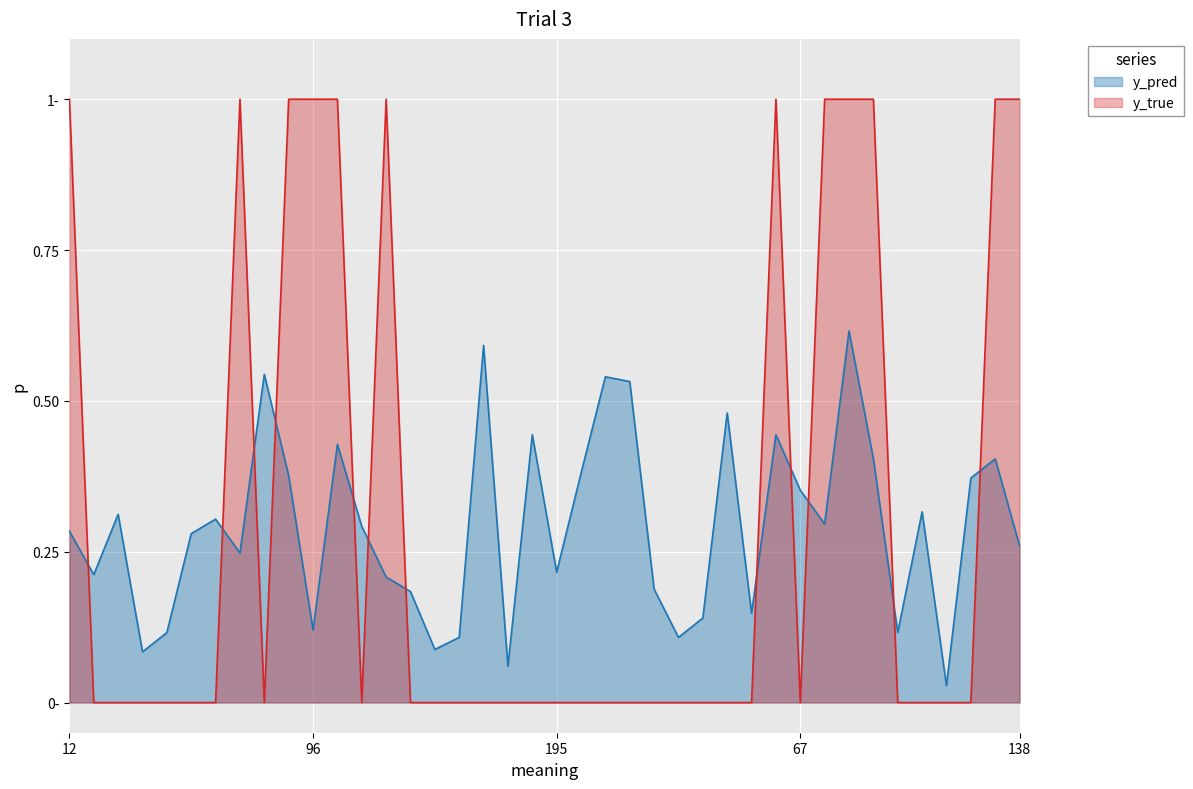

What is the label of the 30th point from the left?

29